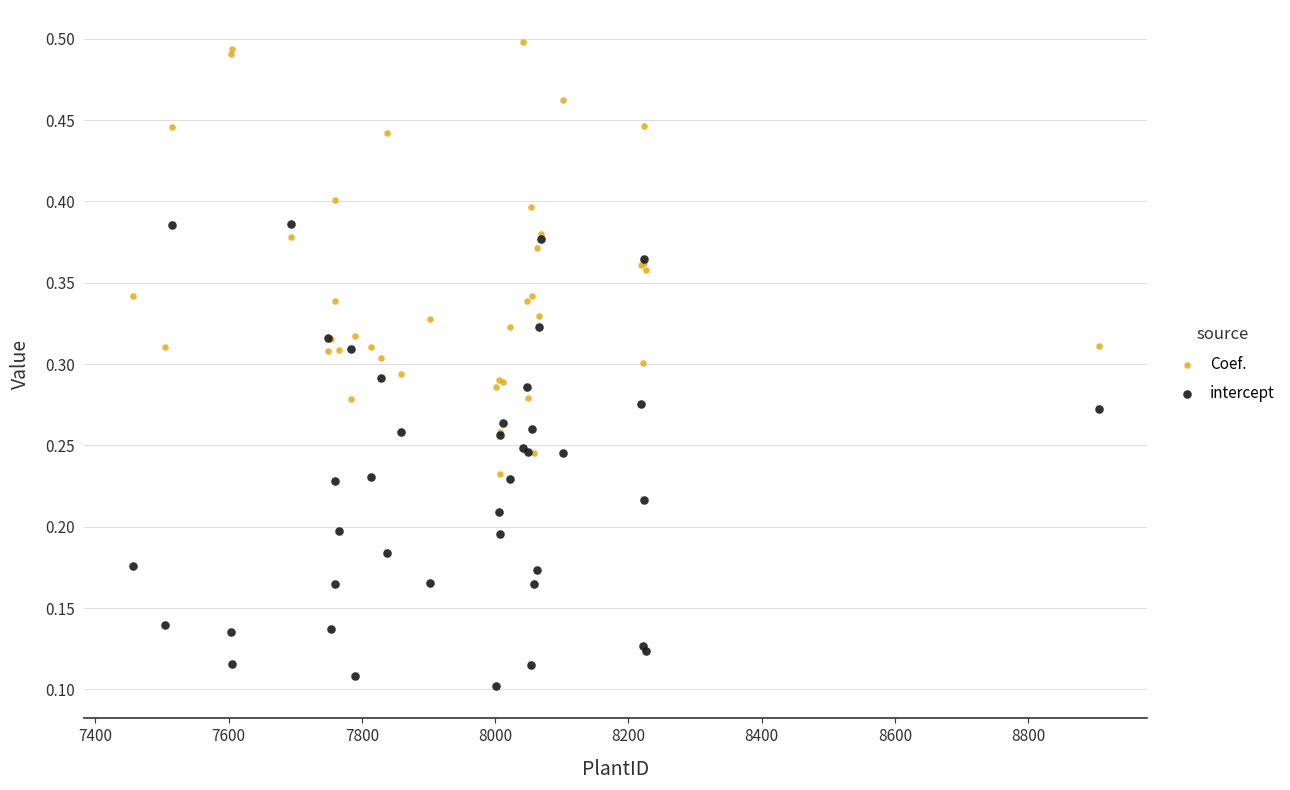

Which series contains the lowest Y value?

intercept